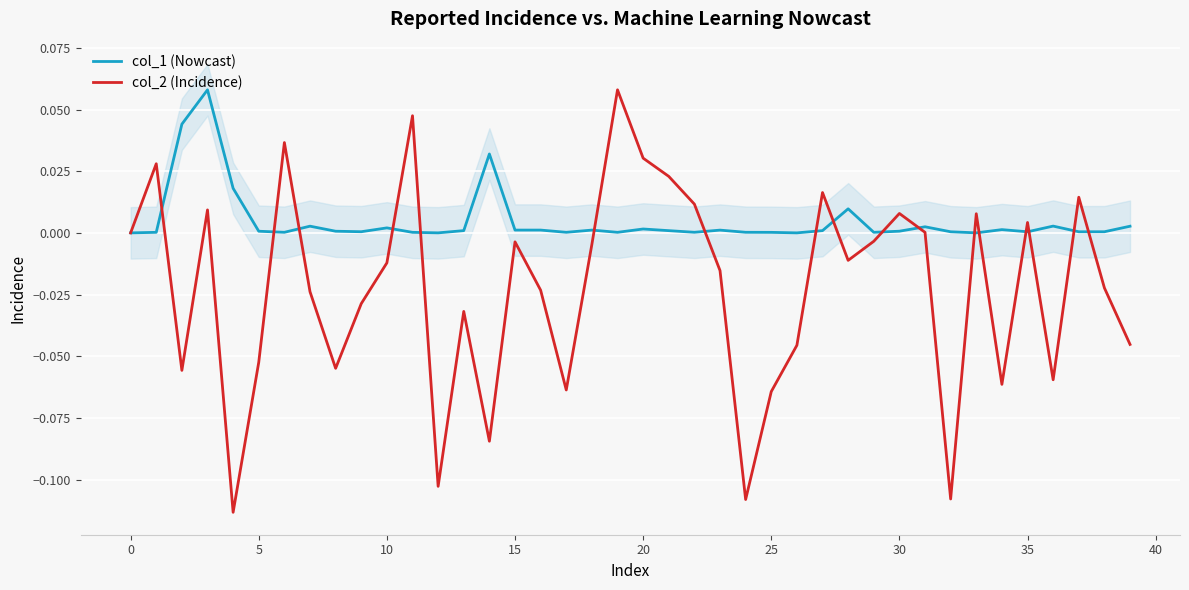

Reading left to right, extract all data points from this chart.

col_1 (Nowcast): 0.0	0.0	0.0	0.1	0.0	0.0	0.0	0.0	0.0	0.0	0.0	0.0	0.0	0.0	0.0	0.0	0.0	0.0	0.0	0.0	0.0	0.0	0.0	0.0	0.0	0.0	0.0	0.0	0.0	0.0	0.0	0.0	0.0	0.0	0.0	0.0	0.0	0.0	0.0	0.0
col_2 (Incidence): 0.0	0.0	-0.1	0.0	-0.1	-0.1	0.0	-0.0	-0.1	-0.0	-0.0	0.0	-0.1	-0.0	-0.1	-0.0	-0.0	-0.1	-0.0	0.1	0.0	0.0	0.0	-0.0	-0.1	-0.1	-0.0	0.0	-0.0	-0.0	0.0	0.0	-0.1	0.0	-0.1	0.0	-0.1	0.0	-0.0	-0.0